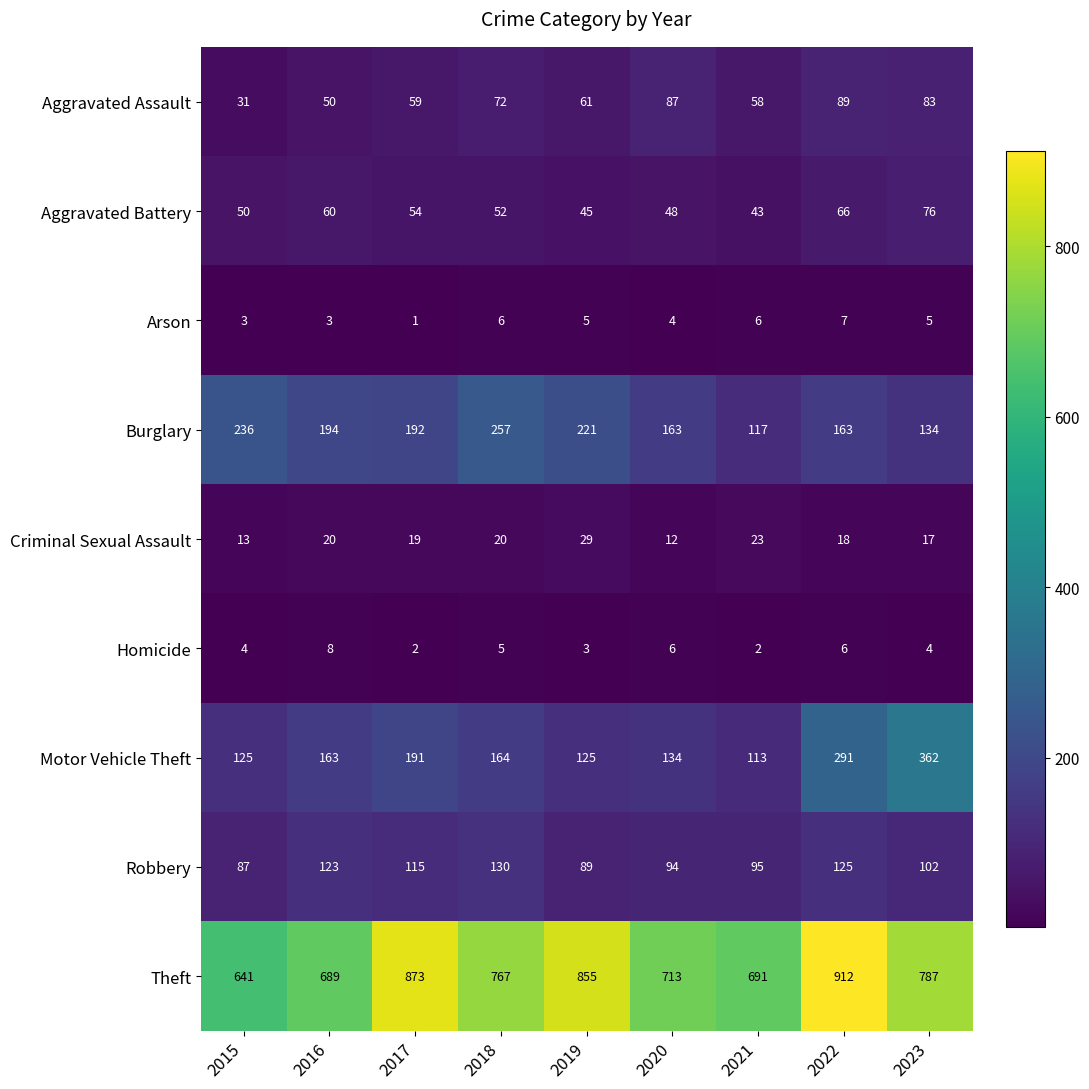

Read the Criminal Sexual Assault value at 2020.

12